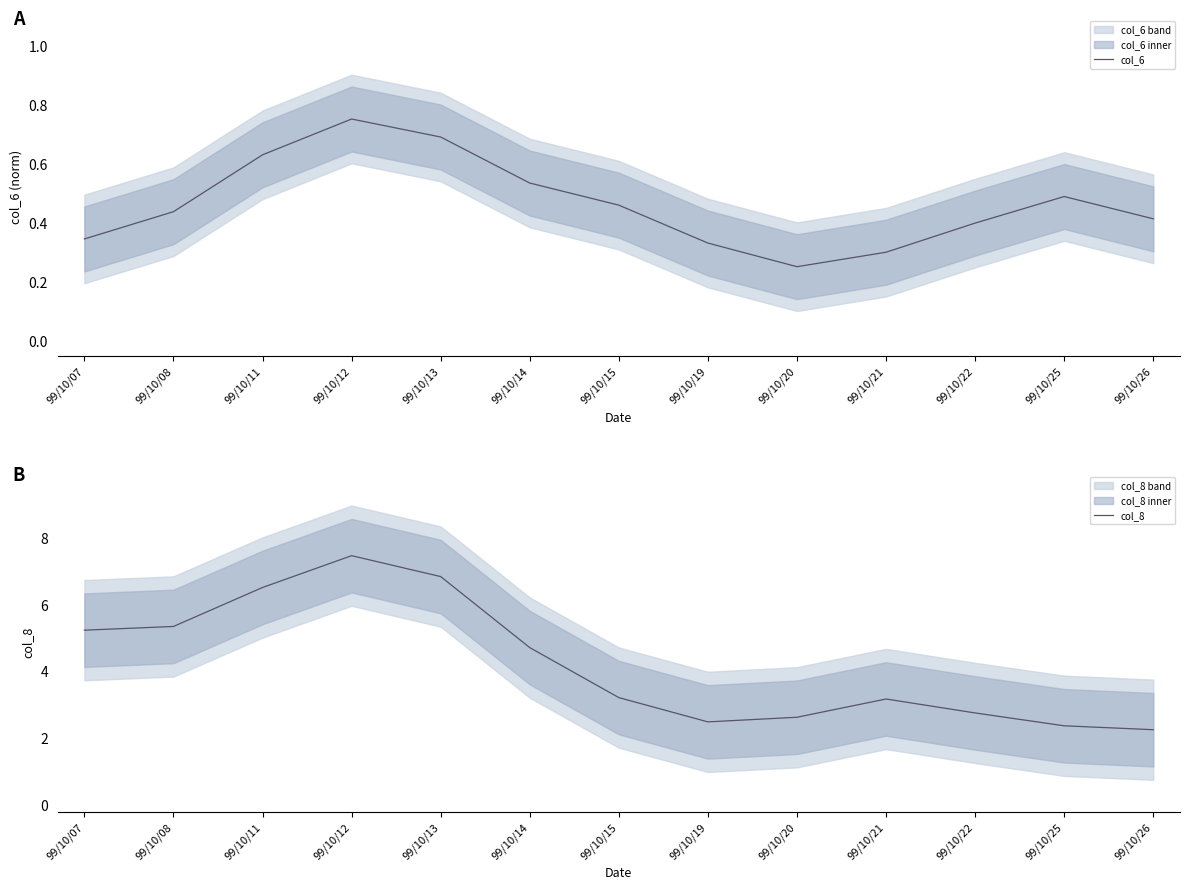

Rank the categories by col_8 value from highest to lowest.

99/10/12, 99/10/13, 99/10/11, 99/10/08, 99/10/07, 99/10/14, 99/10/15, 99/10/21, 99/10/22, 99/10/20, 99/10/19, 99/10/25, 99/10/26